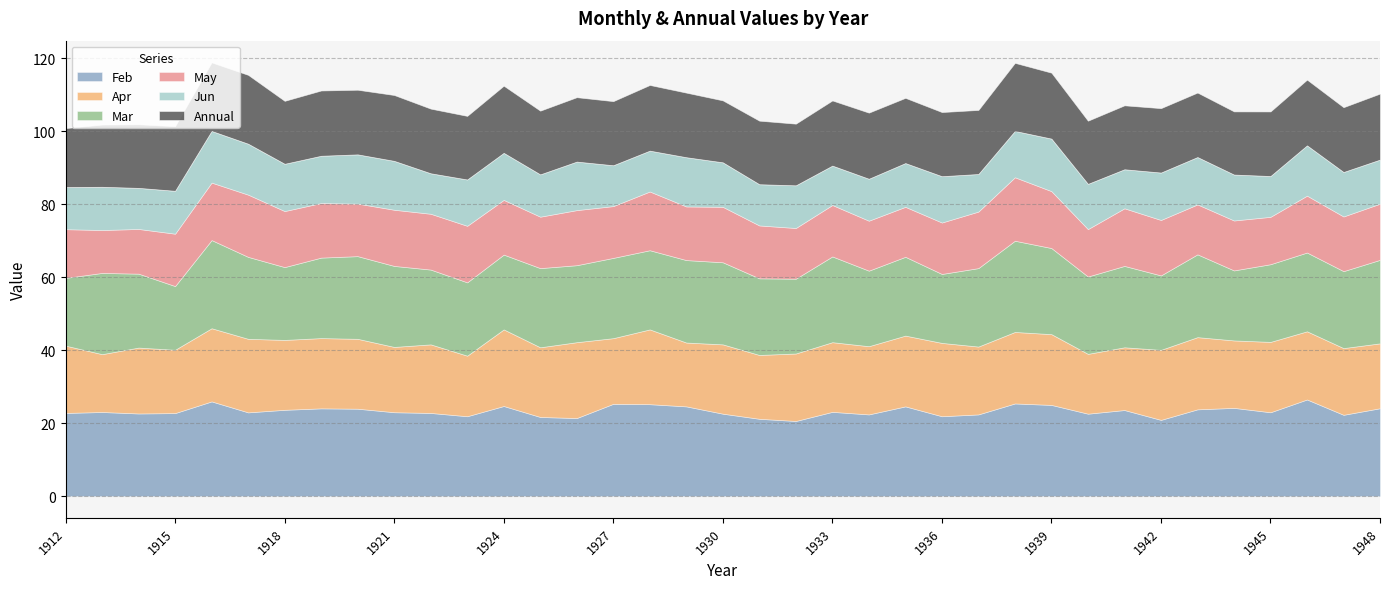

What is the sum of all Annual values?

654.9